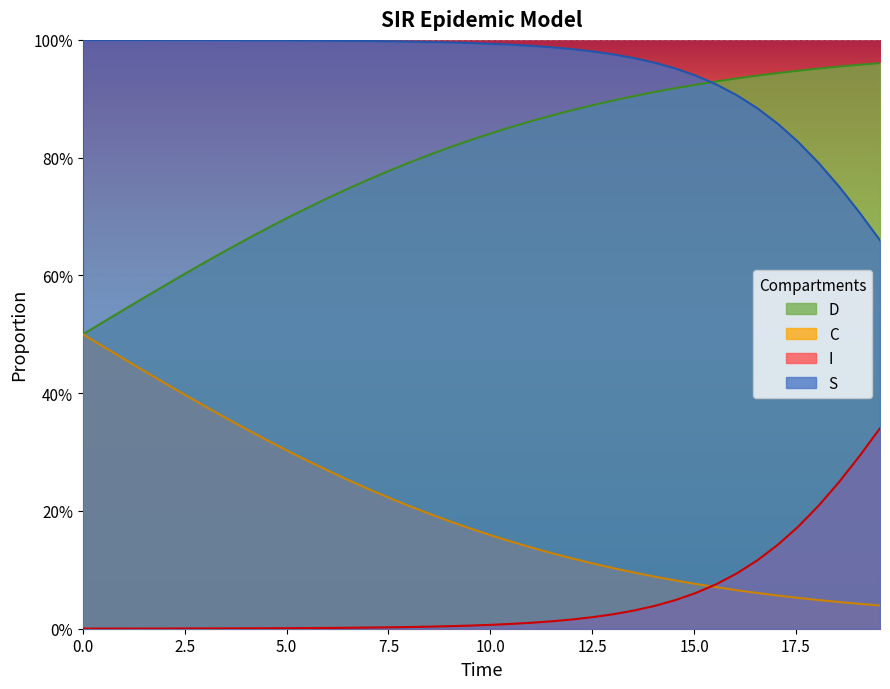

Does the chart display data point markers on the line(s)?

No